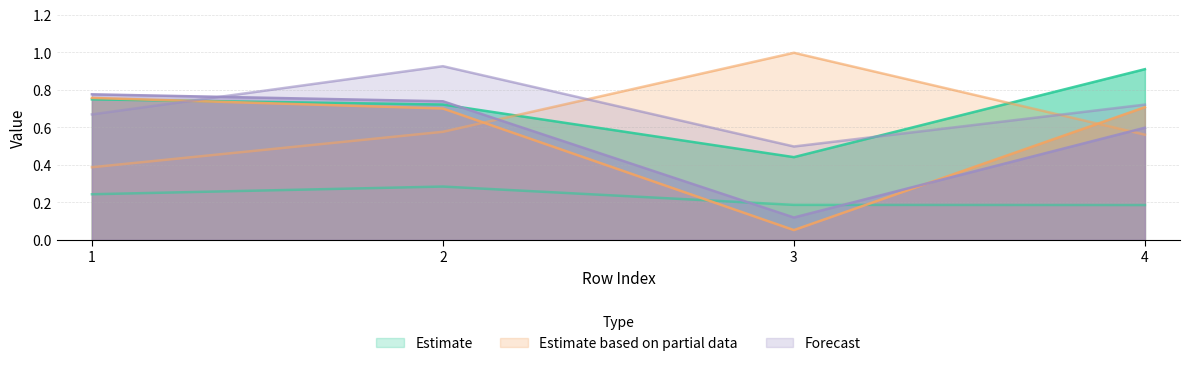

True or false: T5_Jae has a value of 0.9 at 4.

False